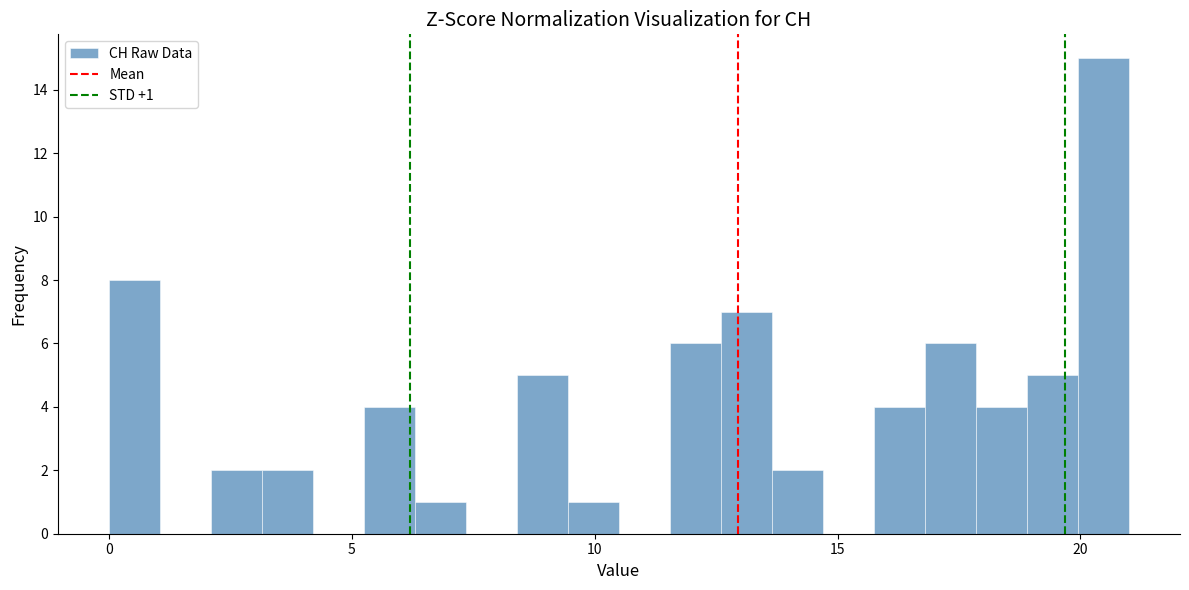

Read against the x-axis, roughly where is the centre of the tallest bar?

20.5